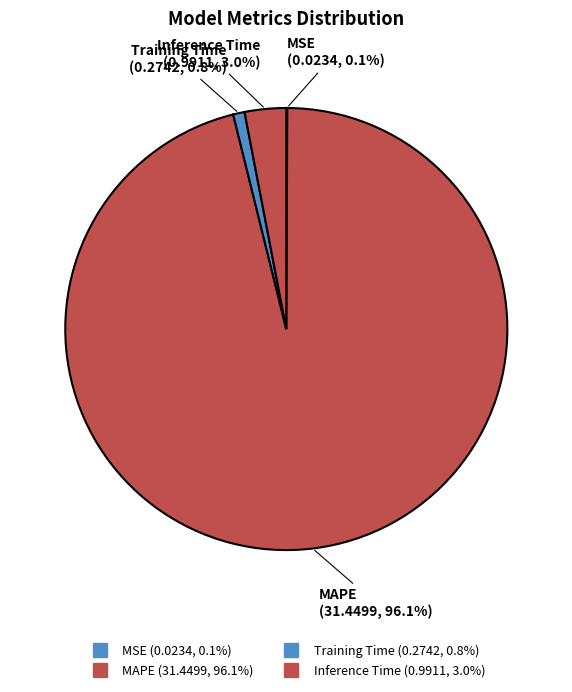

The Inference Time slice represents 3% of the pie. True or false?

True